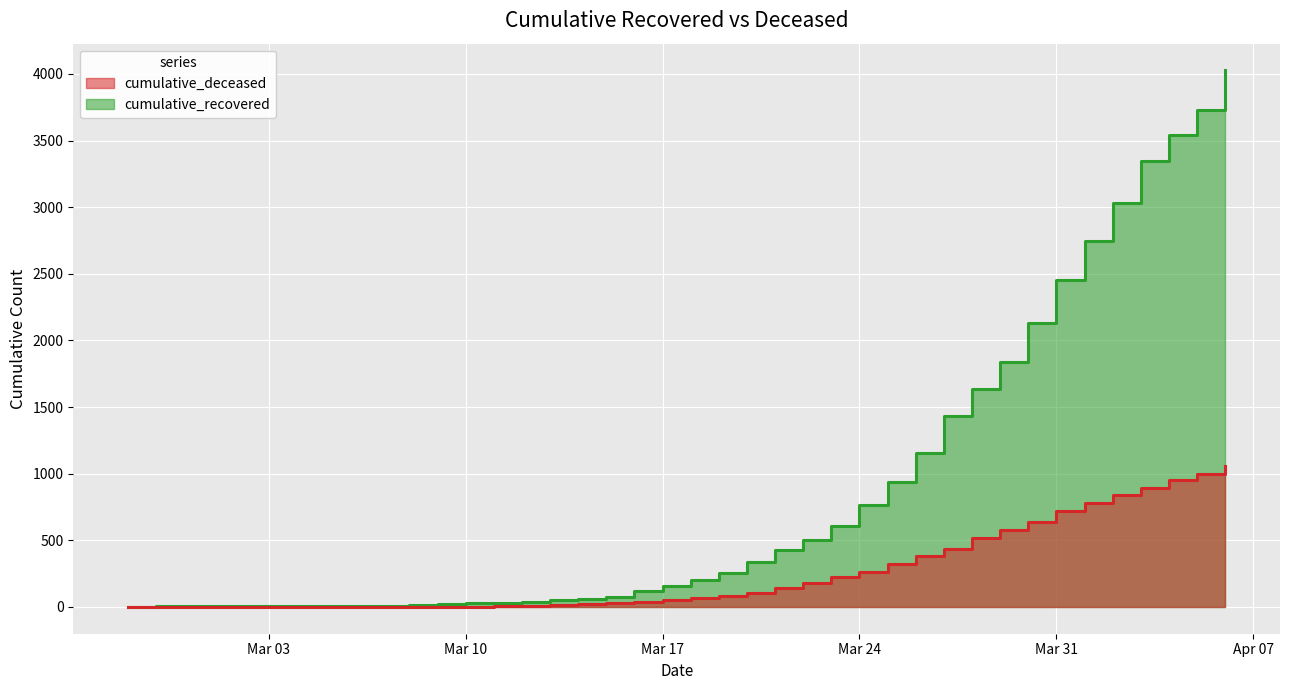

Between 2020-02-29 and 2020-03-03, which series saw the biggest shift?

cumulative_recovered